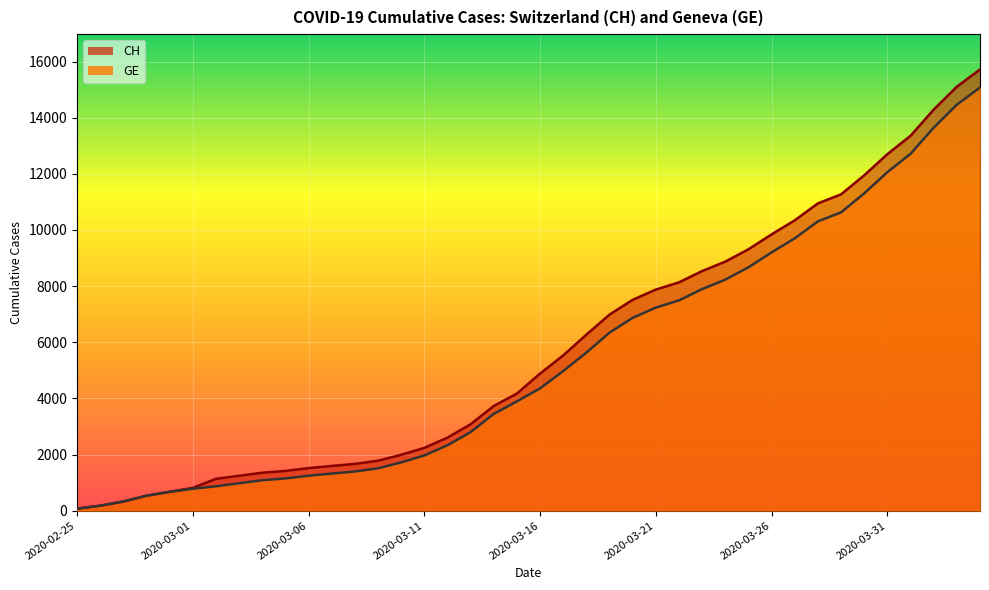

What is the difference between the maximum and minimum values in the CH series?

15647